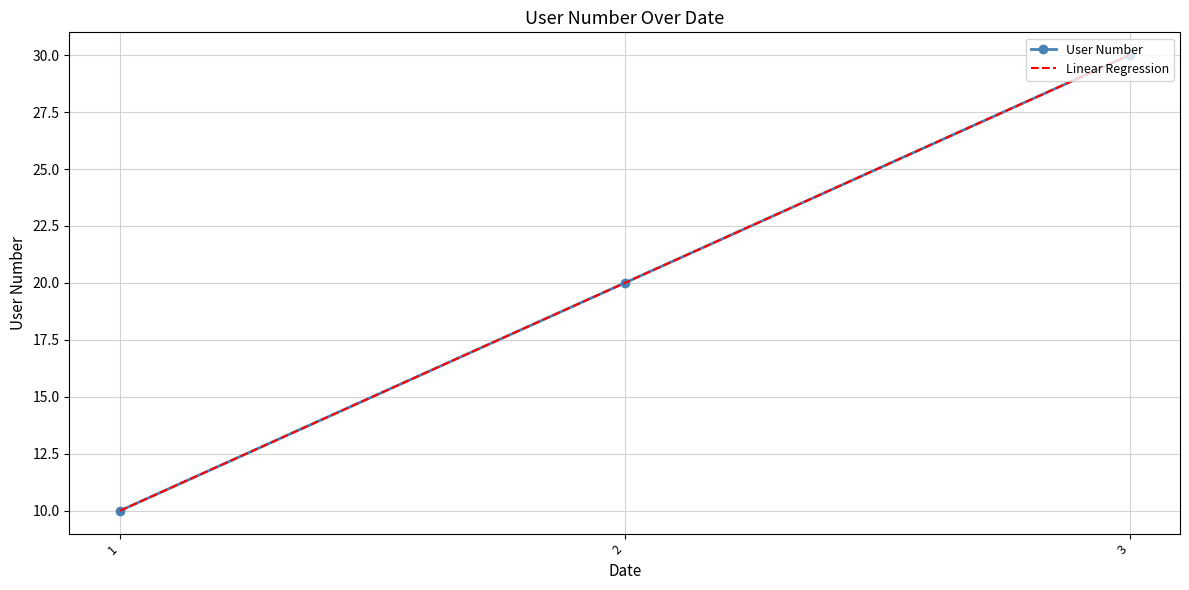

What is the minimum value for Linear Regression?

10.0